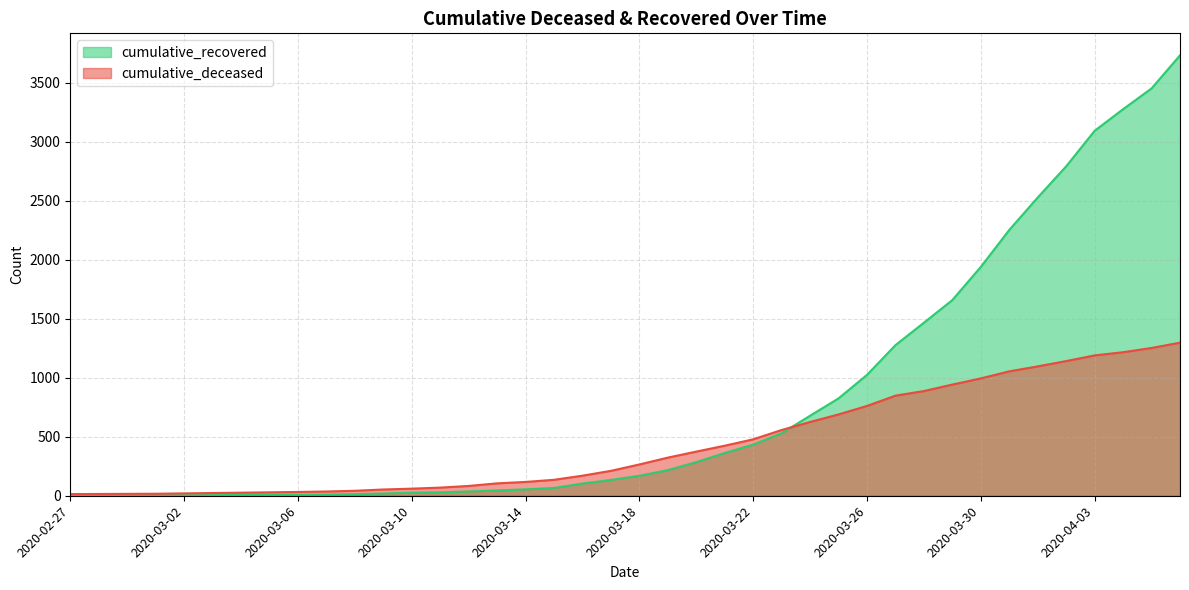

Count the number of categories in the chart.

40